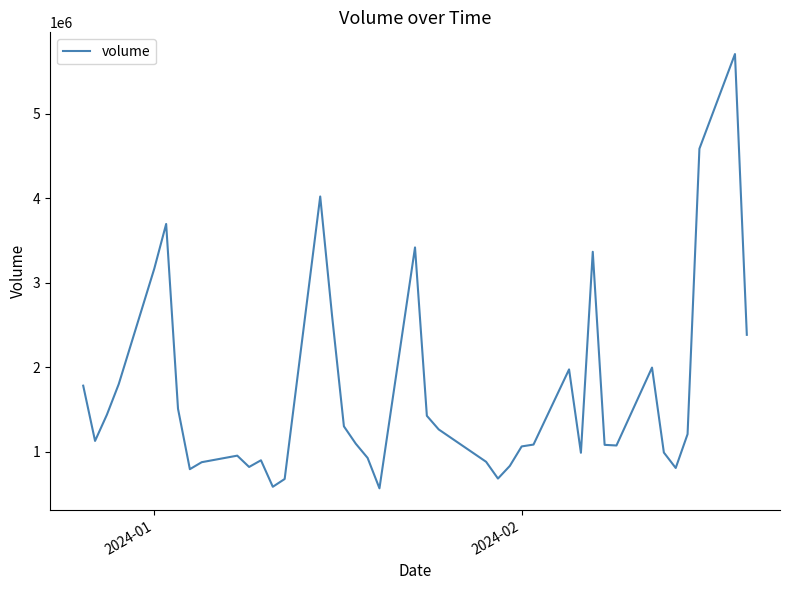

What is the maximum value shown in the chart?

5706676